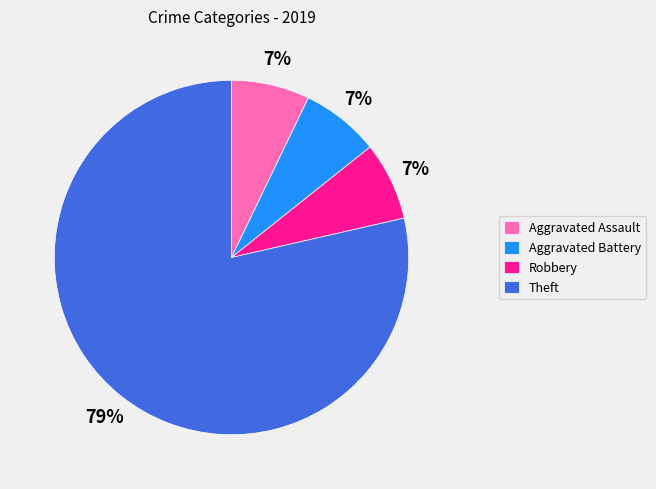

Which has a higher value, Aggravated Battery or Theft?

Theft